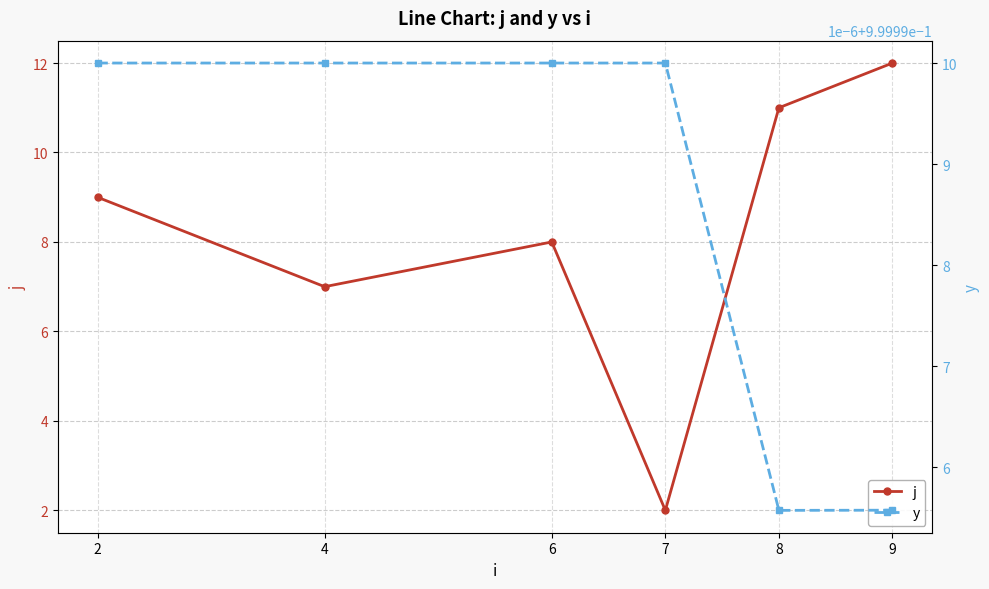

Rank the series at 7 from lowest to highest value.

y, j